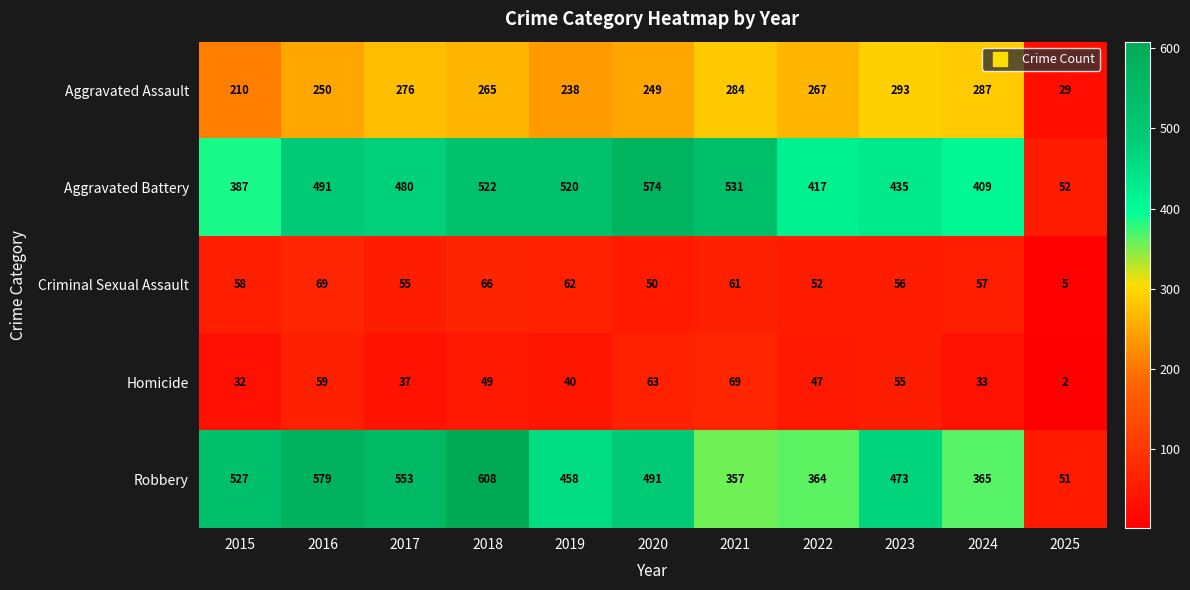

Which series has the largest total across all categories?

Robbery